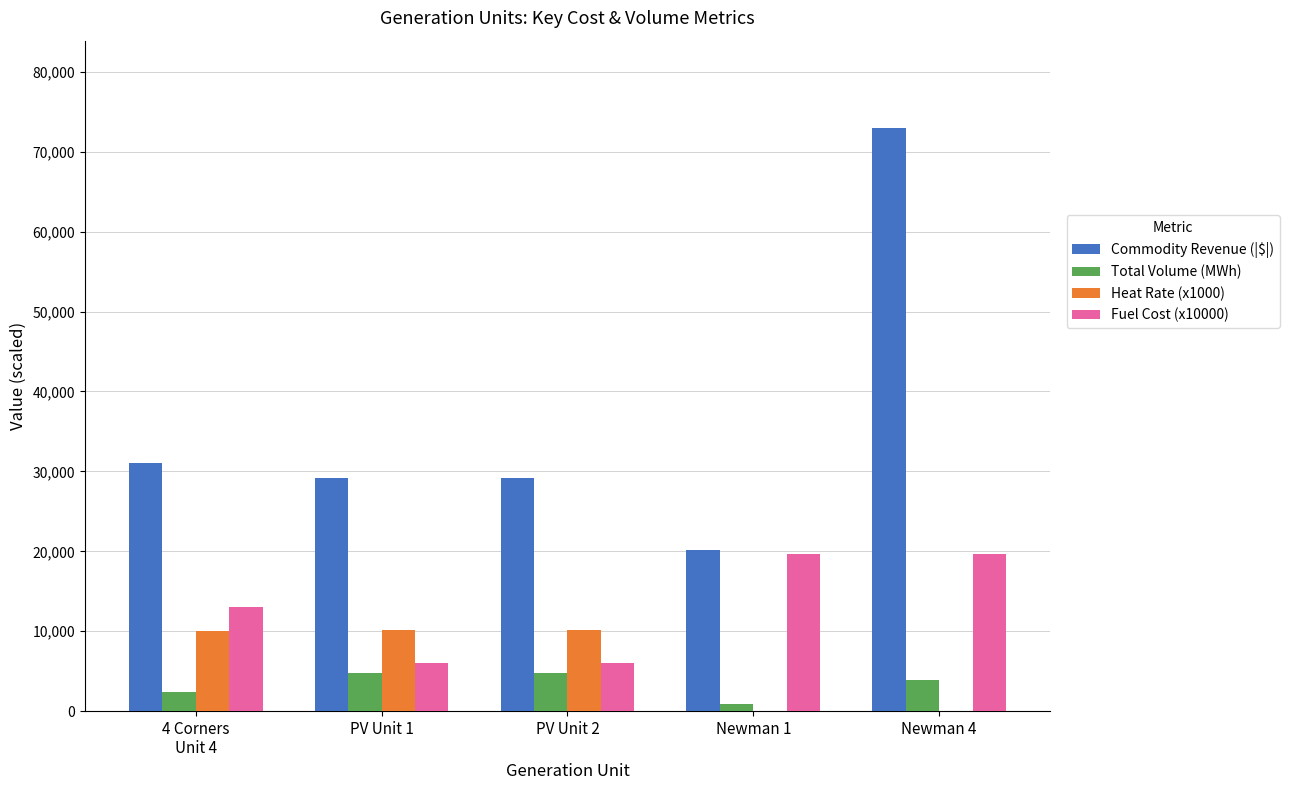

Which category has the highest value across all series?

Newman 4